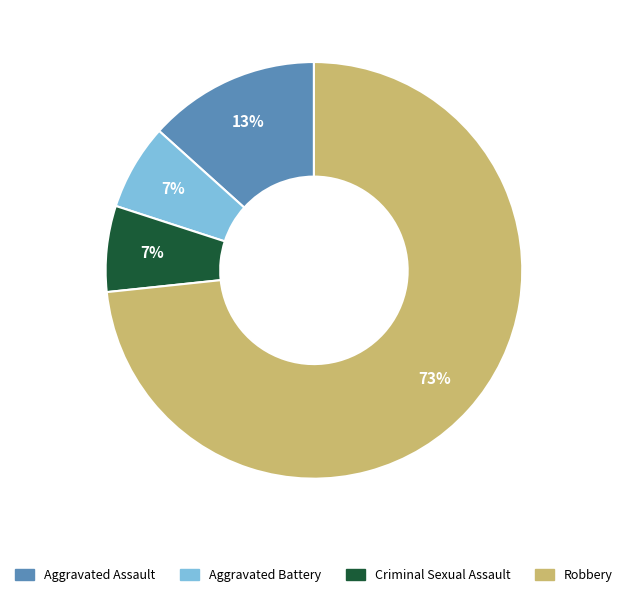

The Criminal Sexual Assault slice represents 18% of the pie. True or false?

False